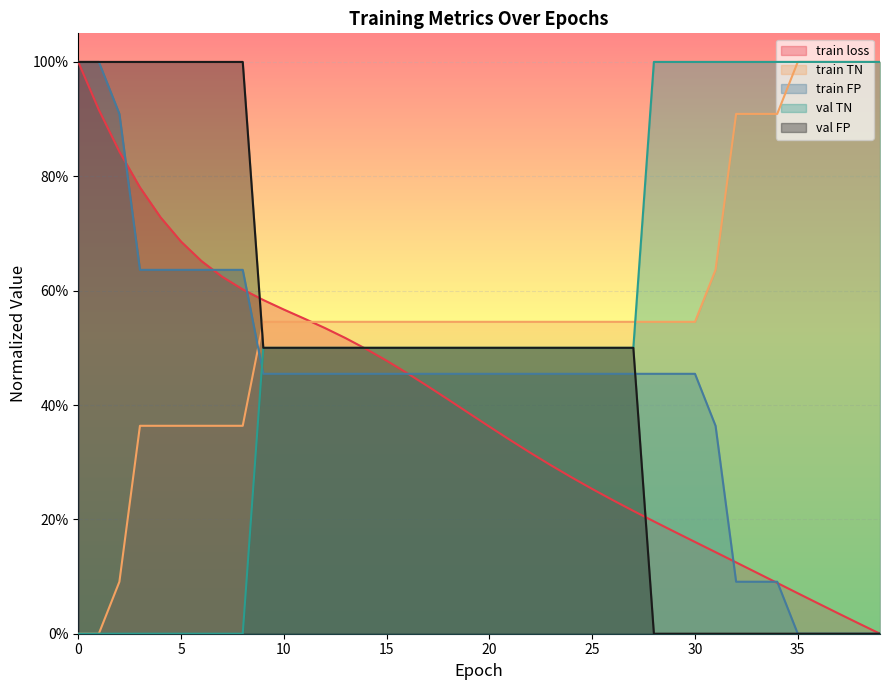

How many intersections are there between train TN and train FP?

1